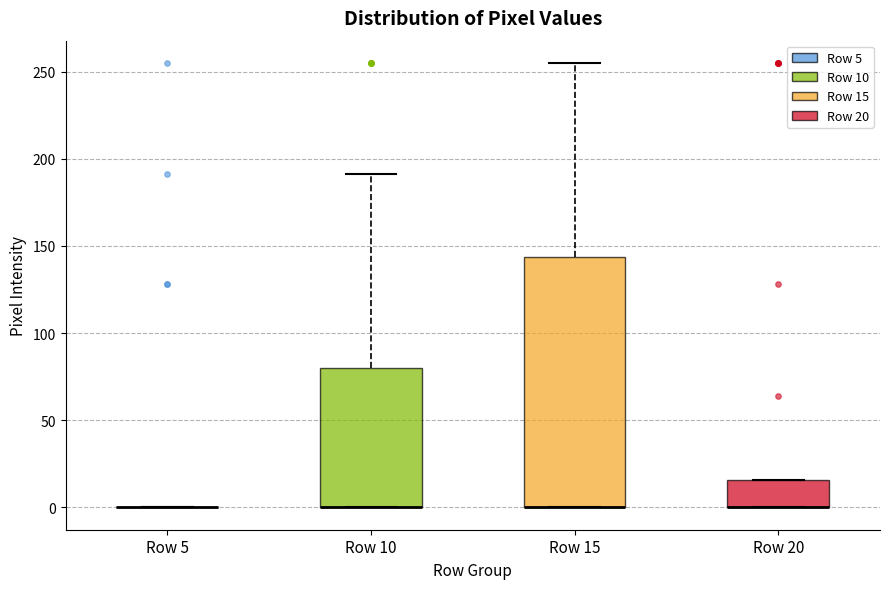

Which box is the tallest, from its lower edge to its upper edge?

Row 15